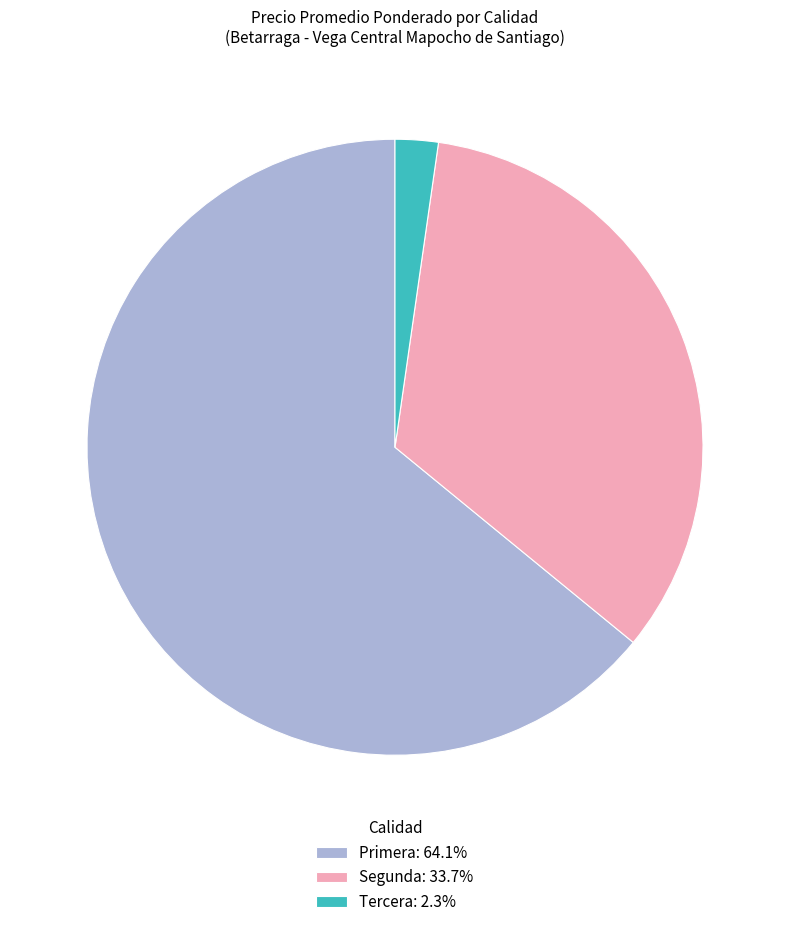

Is it true that Tercera is 2% of the pie?

True